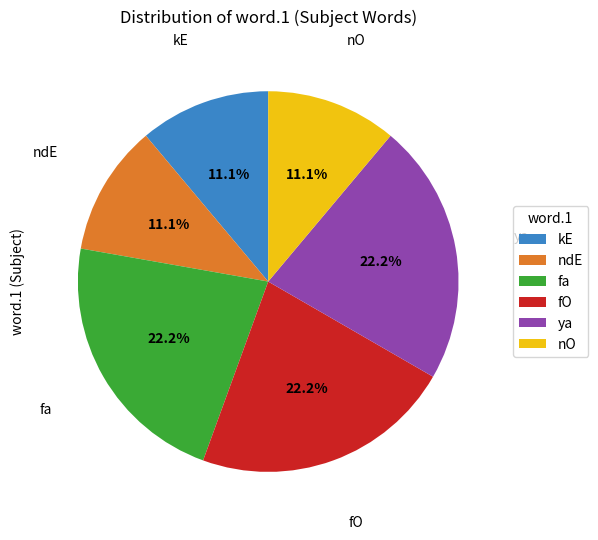

To the nearest percent, what is the average slice percentage?

17%